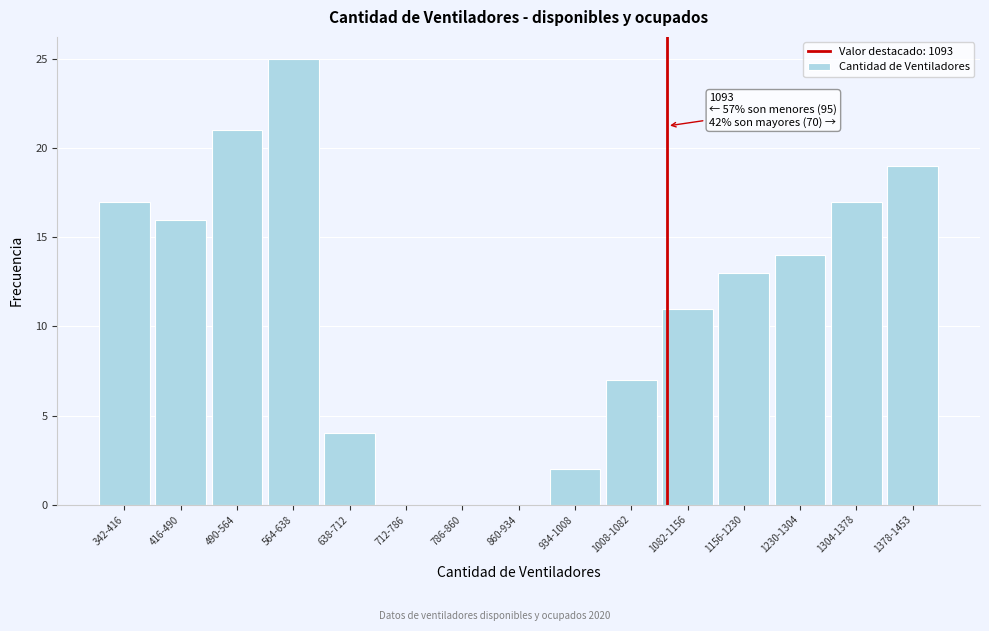

Reading left to right, list all the values displayed in this chart.

342-416=17	416-490=16	490-564=21	564-638=25	638-712=4	712-786=0	786-860=0	860-934=0	934-1008=2	1008-1082=7	1082-1156=11	1156-1230=13	1230-1304=14	1304-1378=17	1378-1453=19